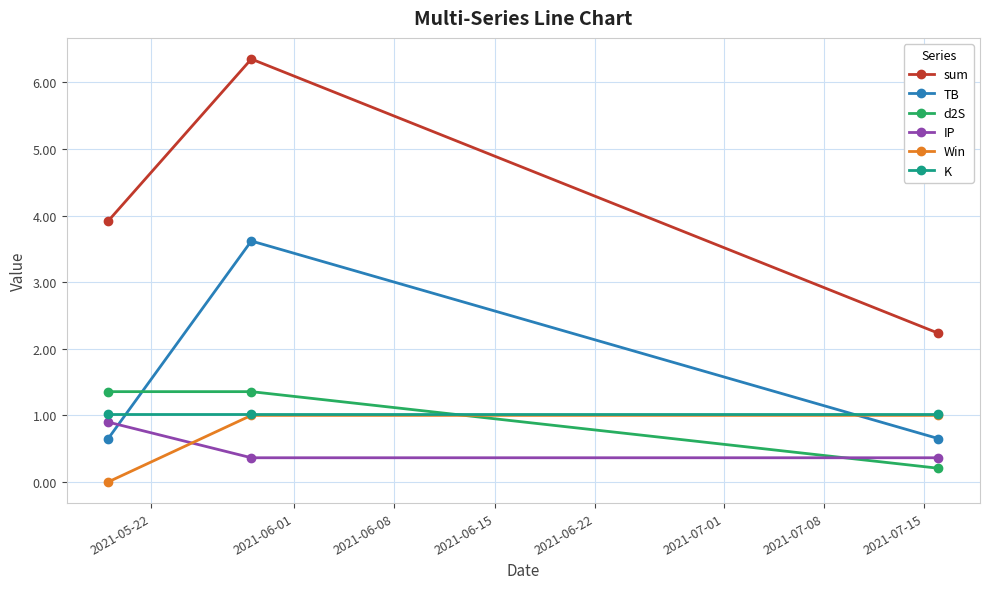

Is this an area chart (filled region under the line)?

No